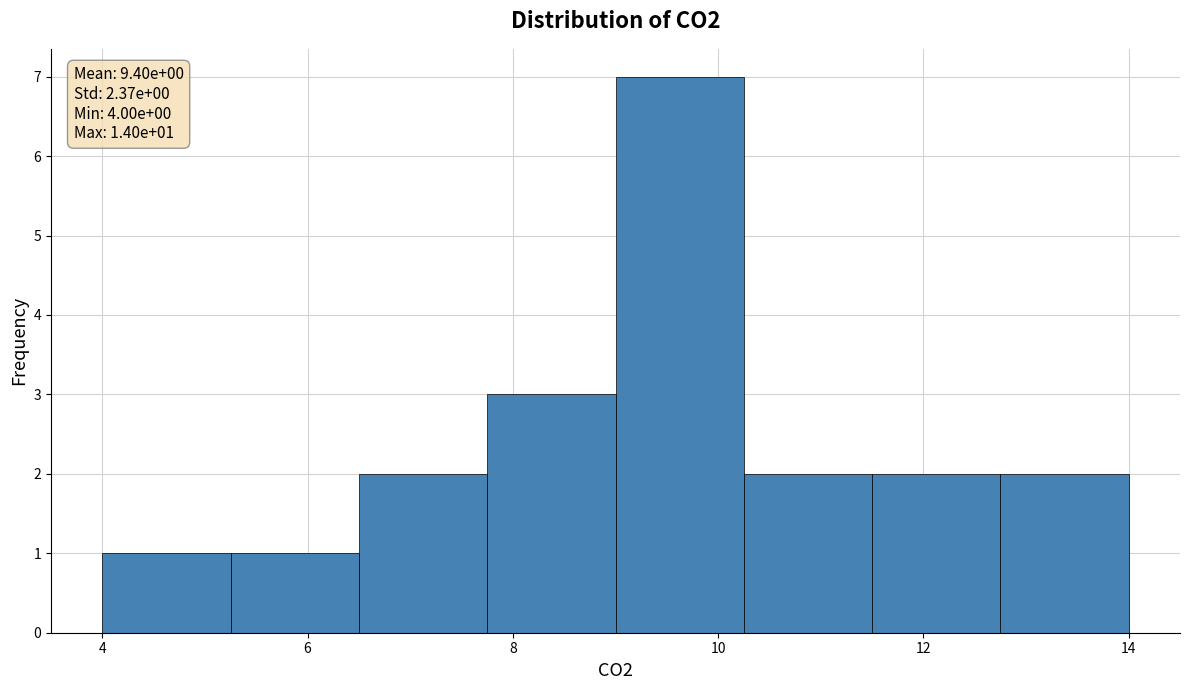

Over which range of the x-axis is the bar tallest?

9.00 to 10.25